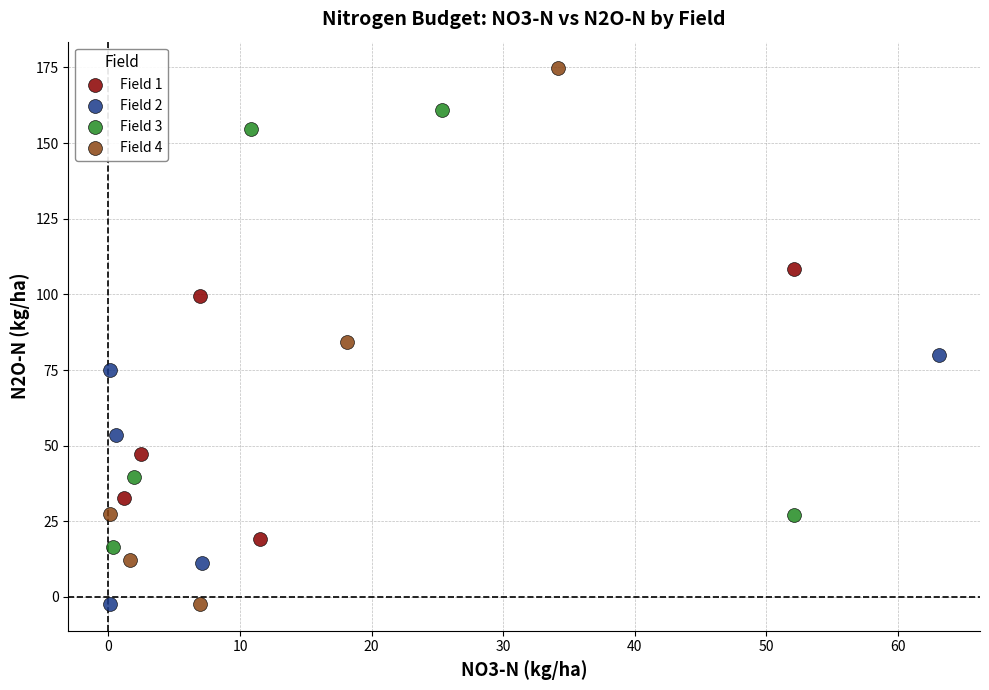

Which series contains the highest Y value?

Field 4